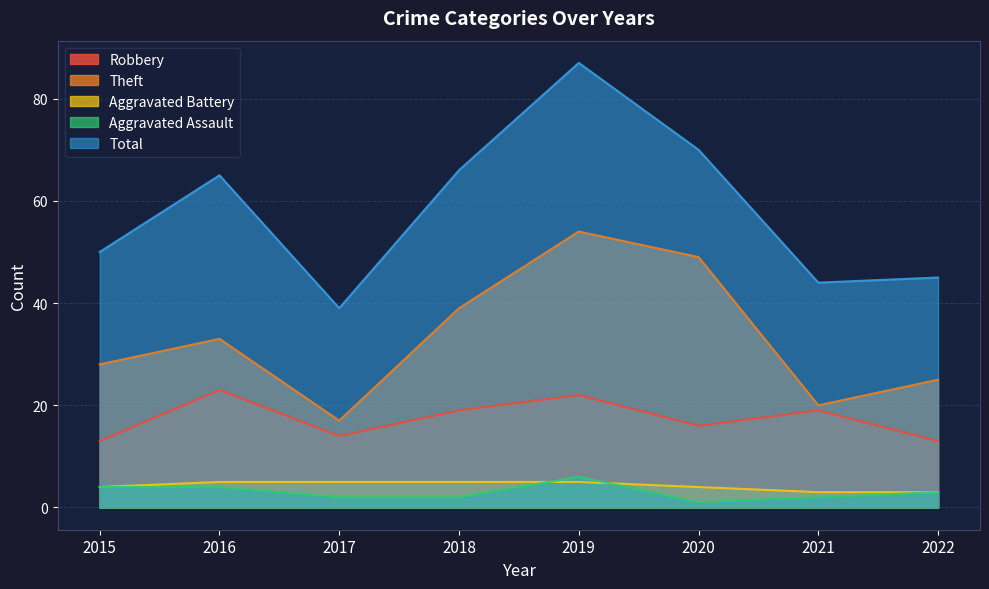

Between 2019 and 2021, which series saw the biggest shift?

Total